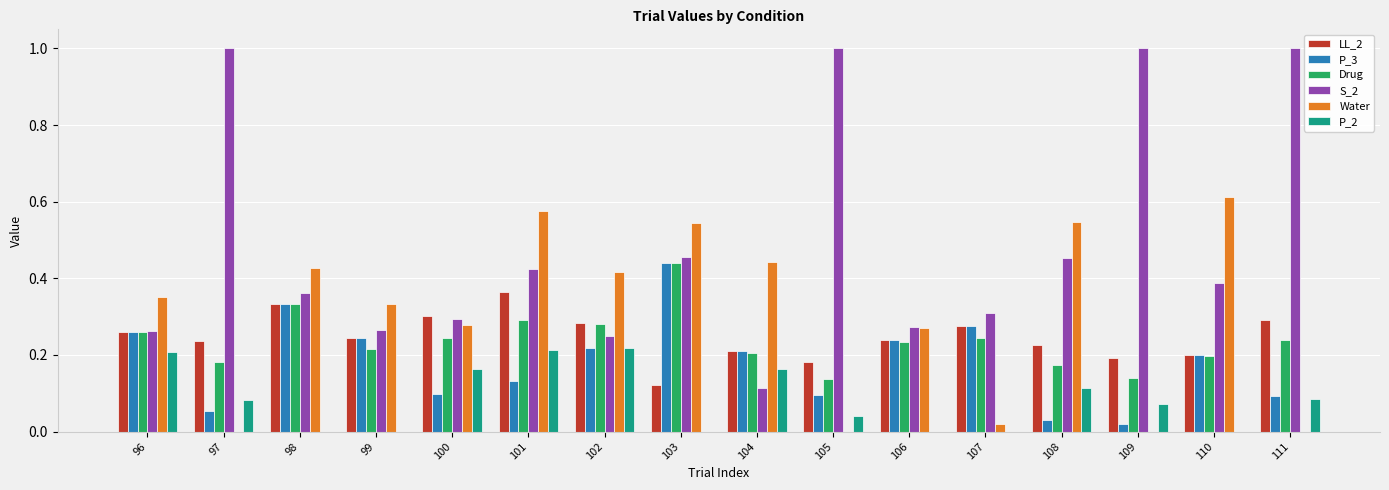

Which series has the largest total across all categories?

S_2